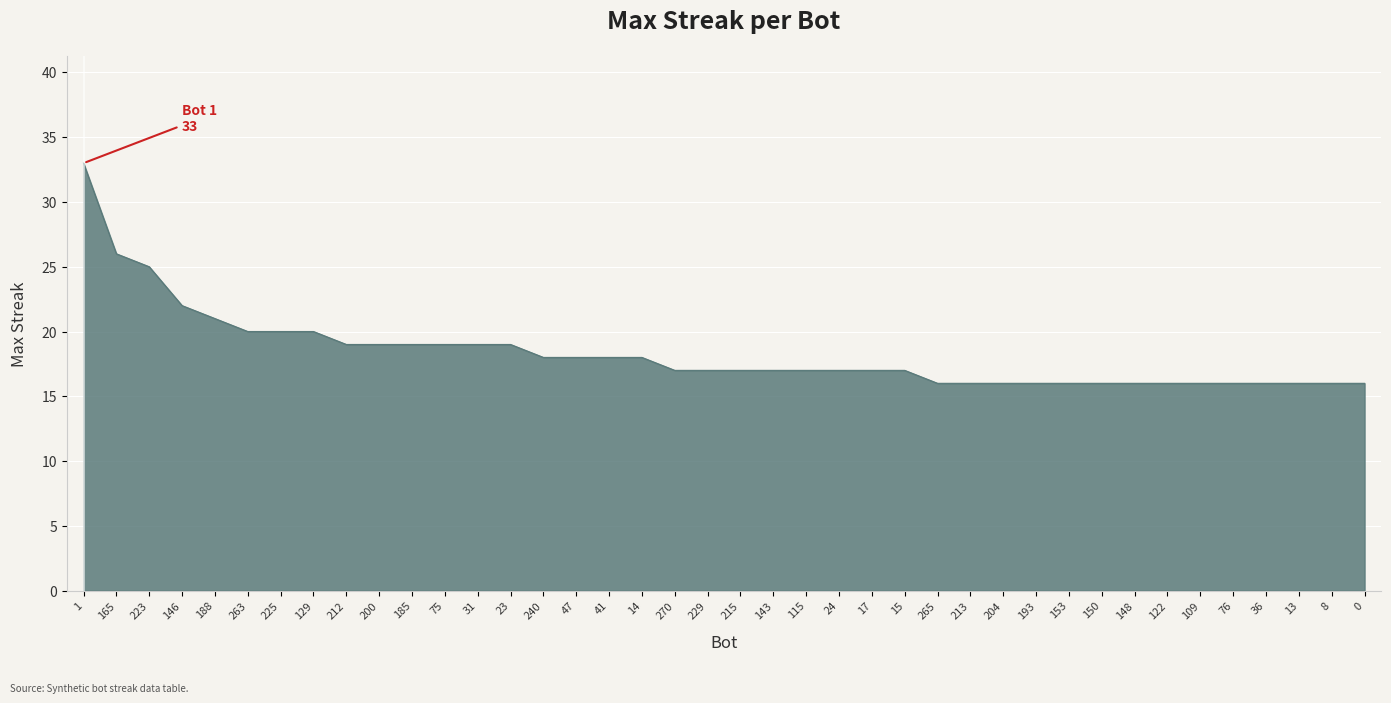

Does the chart display data point markers on the line(s)?

No